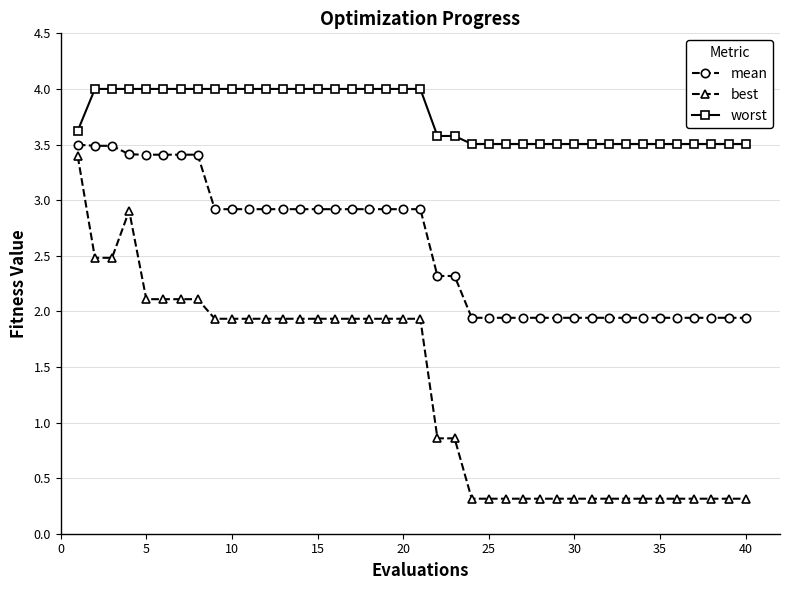

True or false: worst and mean intersect in this chart.

False